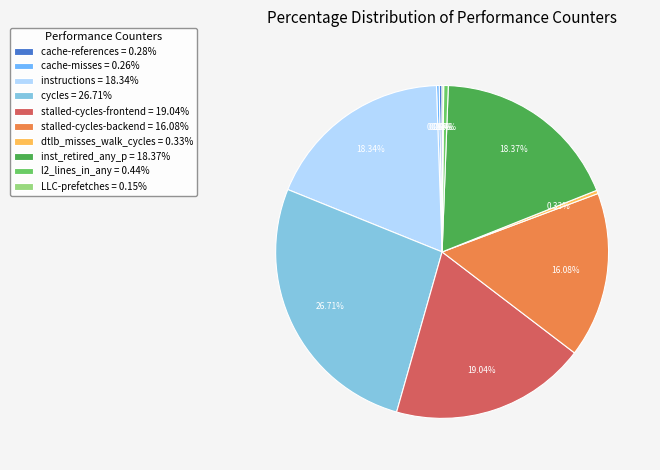

How many slices are in this pie chart?

10